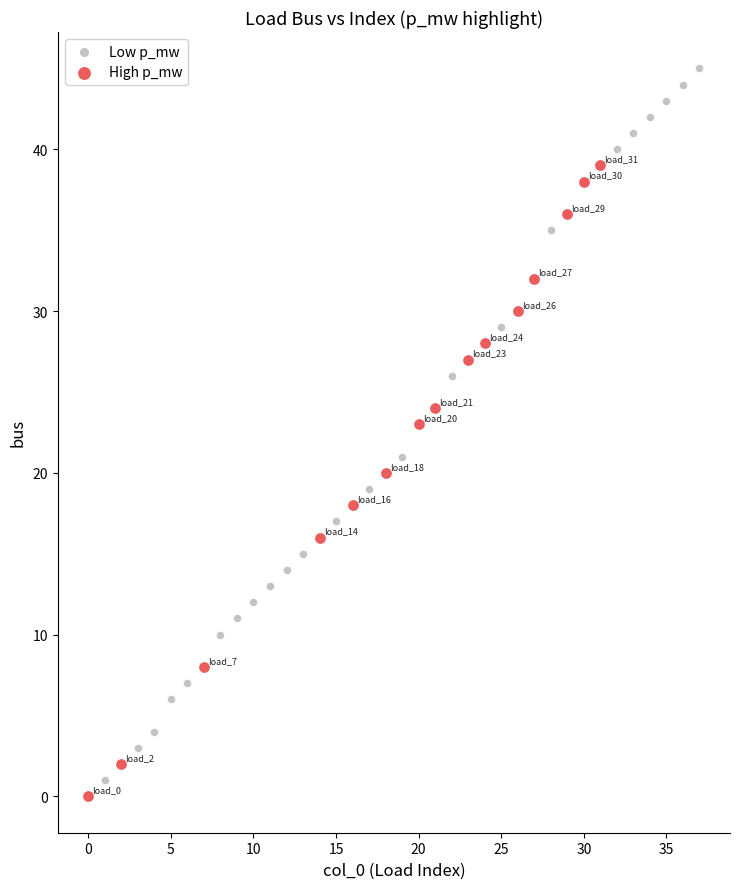

Which series reaches the maximum Y coordinate?

Low p_mw